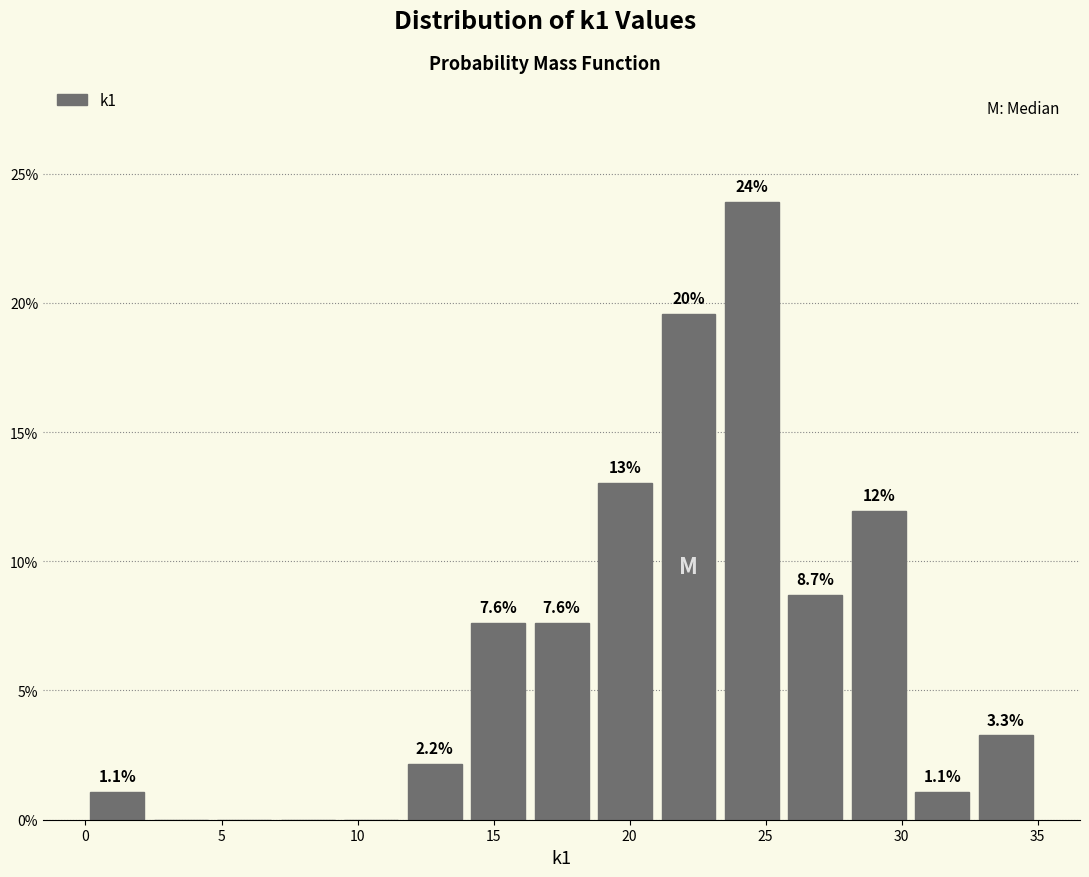

Which range on the x-axis has the tallest bar?

23.5 to 25.5